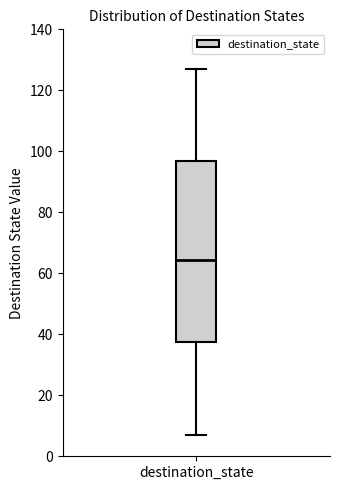

Transcribe this box plot: give where the median line is, the range the box spans, and where the two whiskers end, as read against the y-axis. The values are not printed on the chart, so give them approximately, as read against the axis.

median 64, box 38 to 96, whiskers 8 to 128